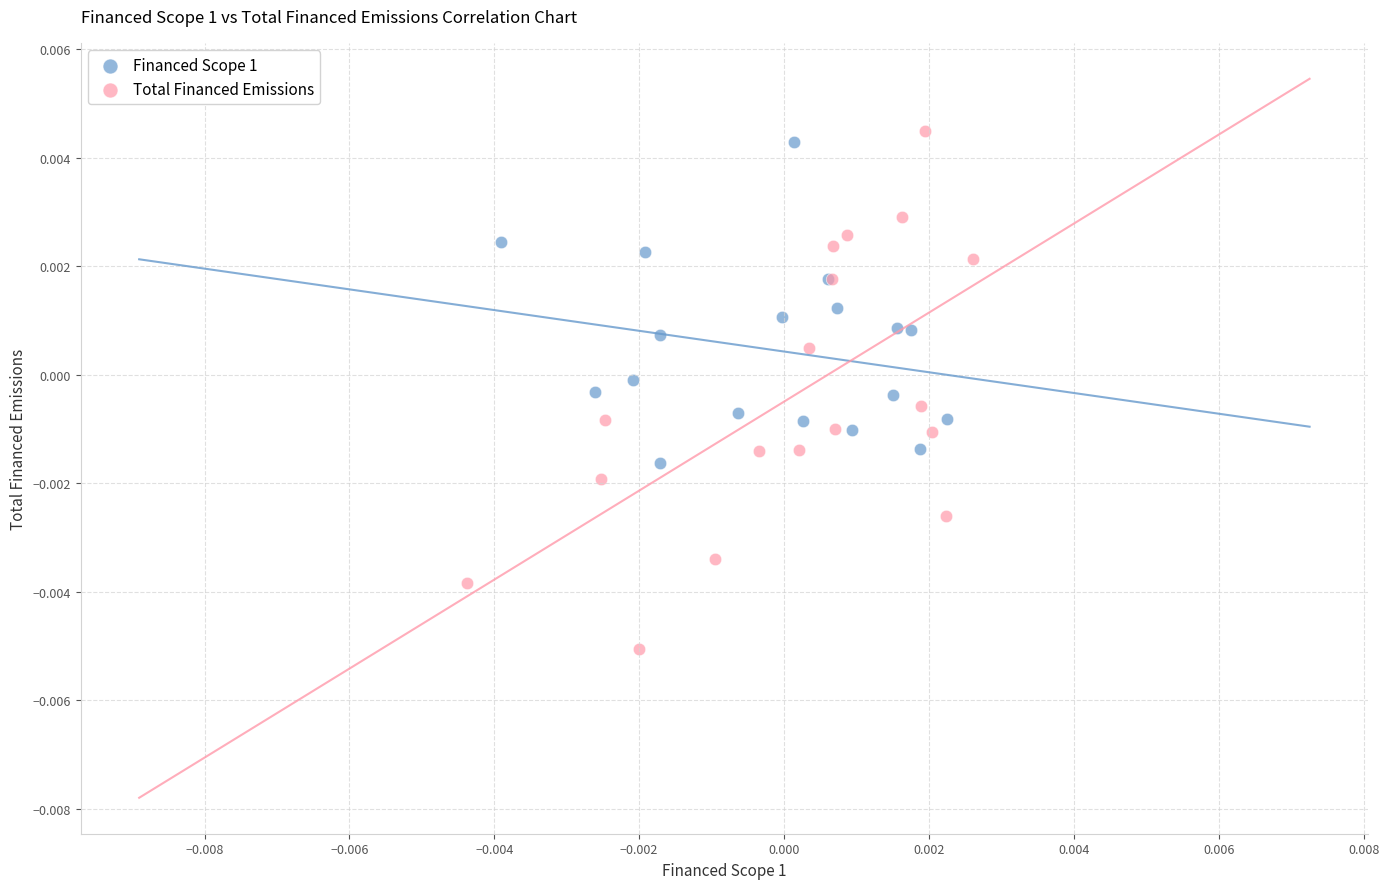

Which series reaches the minimum Y coordinate?

Total Financed Emissions